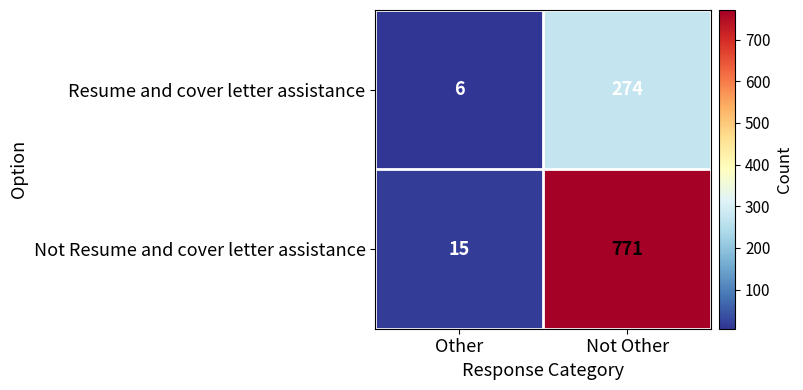

What is the sum of the Resume and cover letter assistance values at Not Other and Other?

280